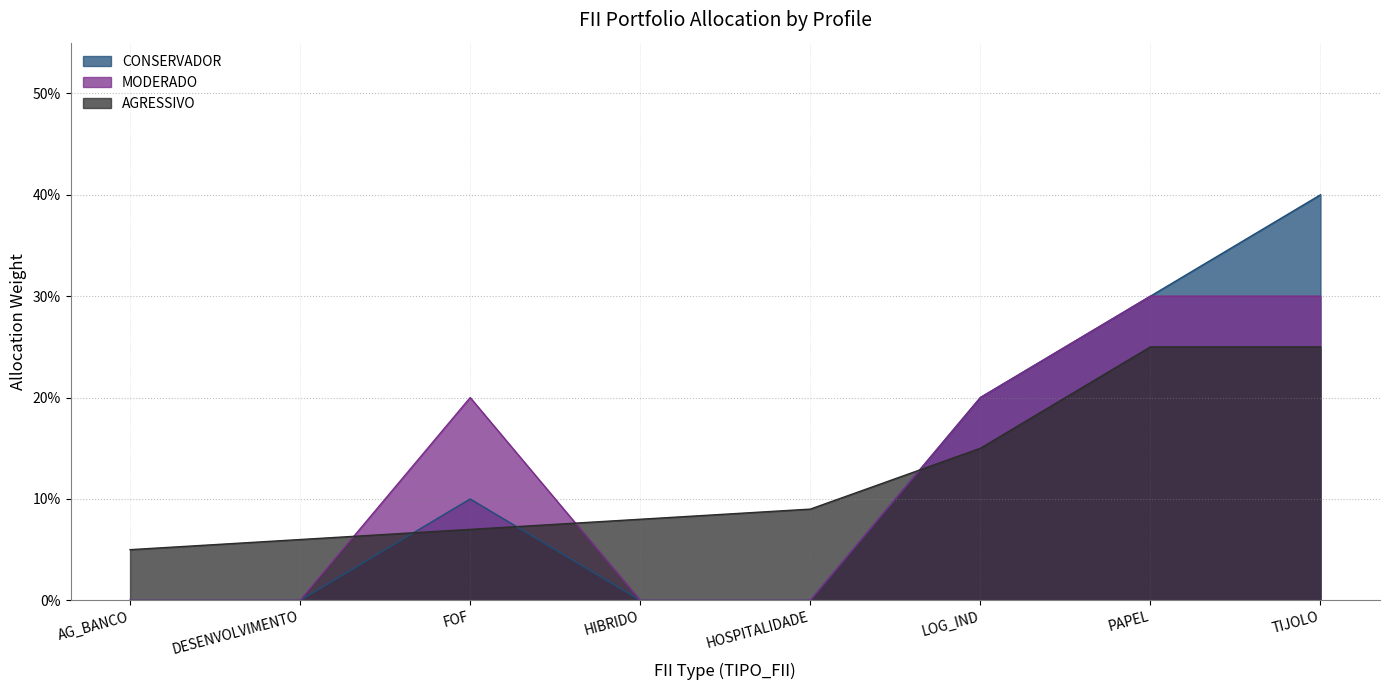

Rank the categories by MODERADO value from highest to lowest.

PAPEL, TIJOLO, FOF, LOG_IND, AG_BANCO, DESENVOLVIMENTO, HIBRIDO, HOSPITALIDADE